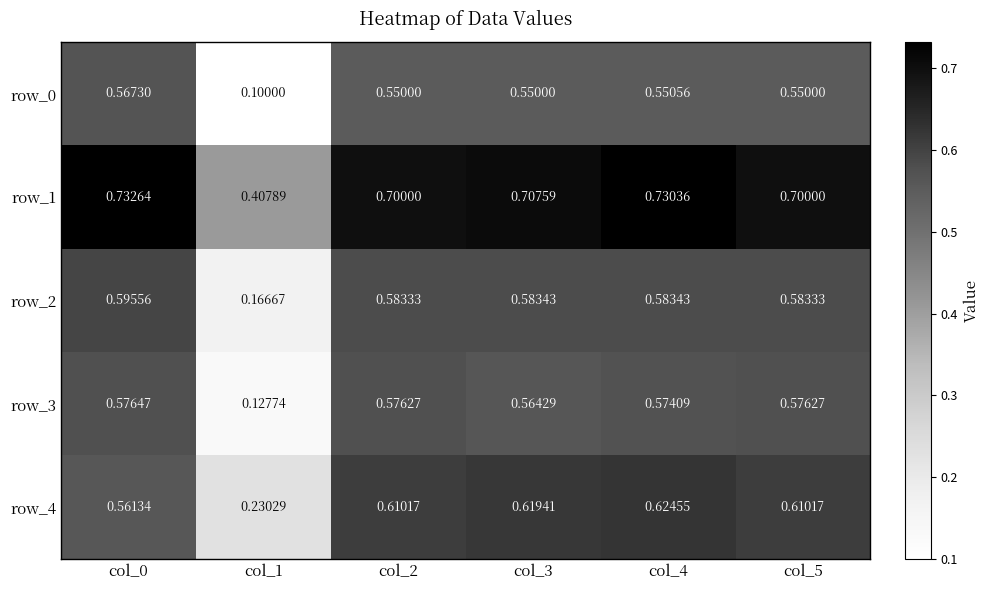

What is the sum of all row_0 values?

2.9